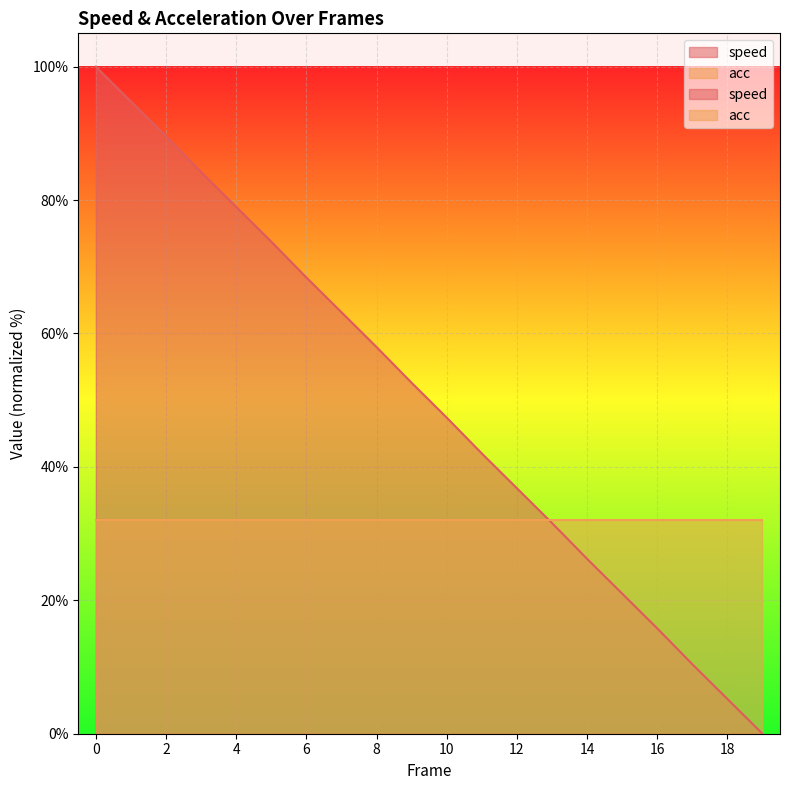

Count the number of values greater than 52.

10